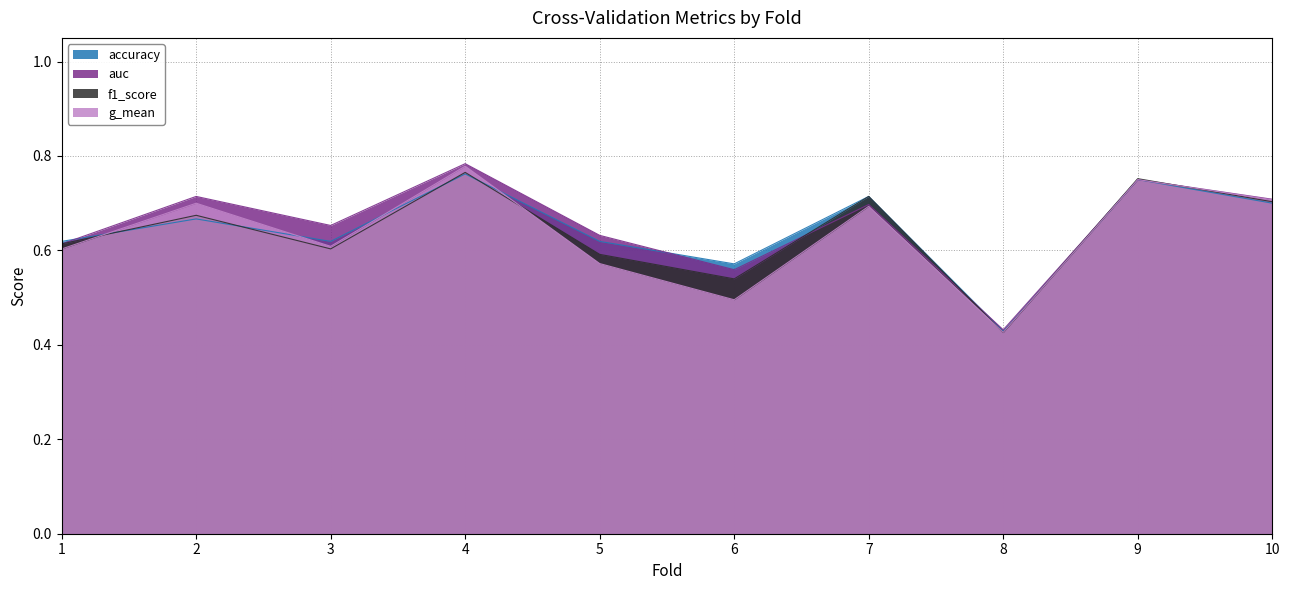

Where do auc and f1_score first cross each other?

1 and 2